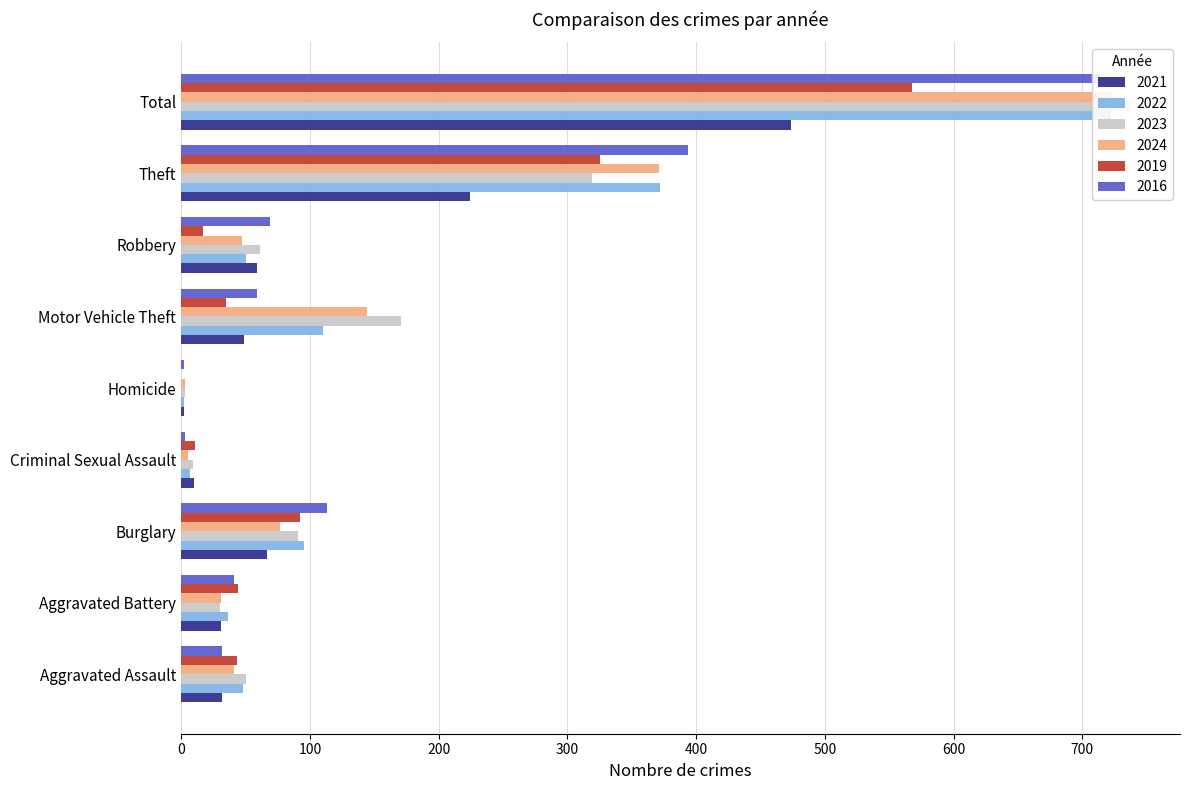

How many groups of bars are there?

9